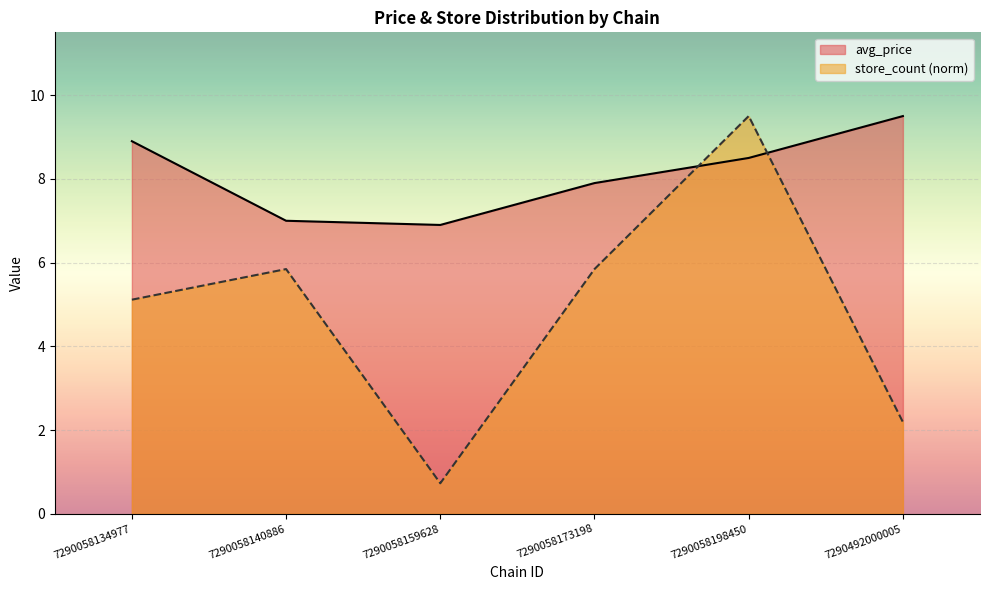

At how many categories does at least one series exceed 6?

6